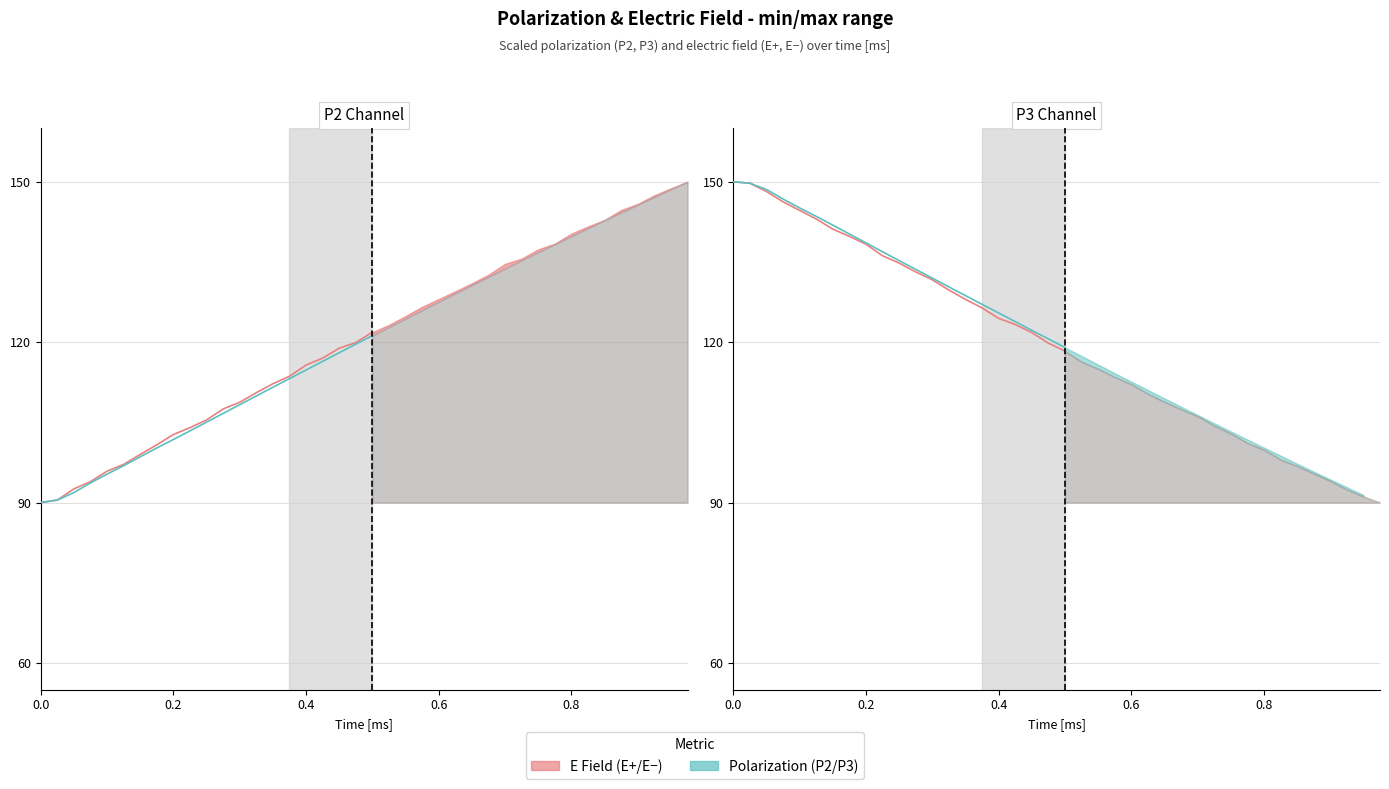

How many data points does each series have?

21